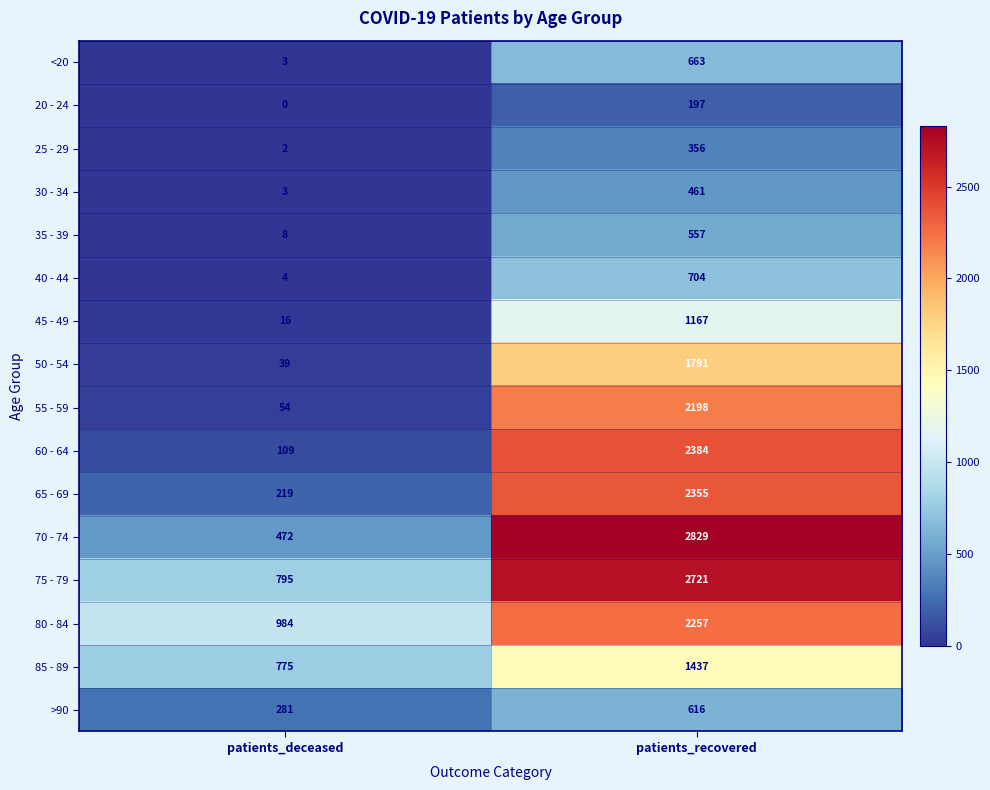

Which label corresponds to the largest value in the chart?

patients_recovered